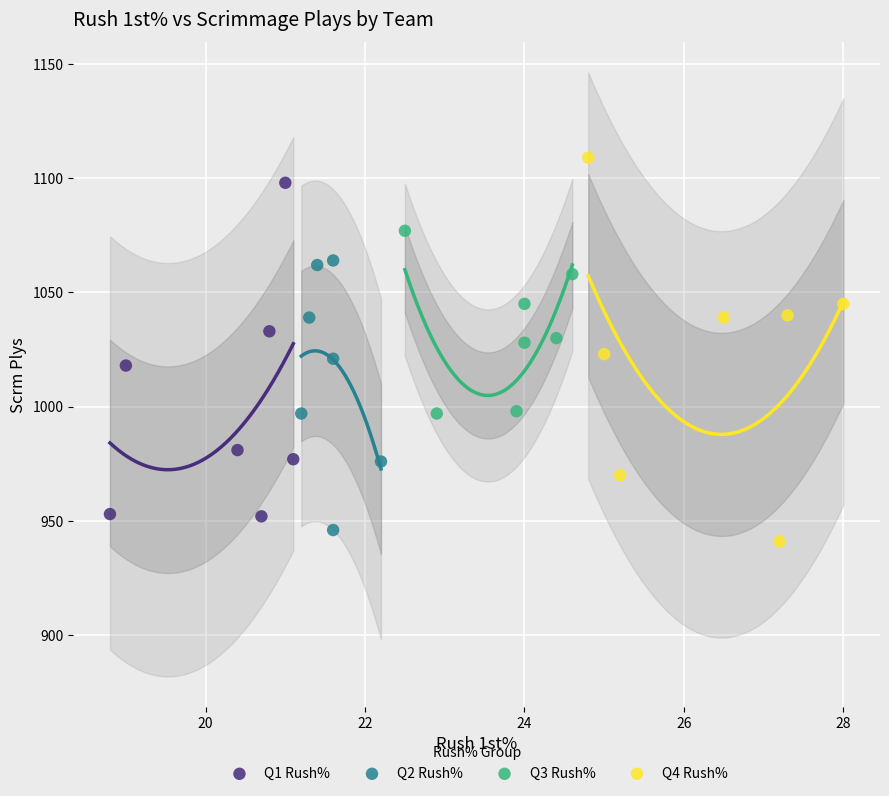

Which series has the widest spread of Y values?

Q4 Rush%